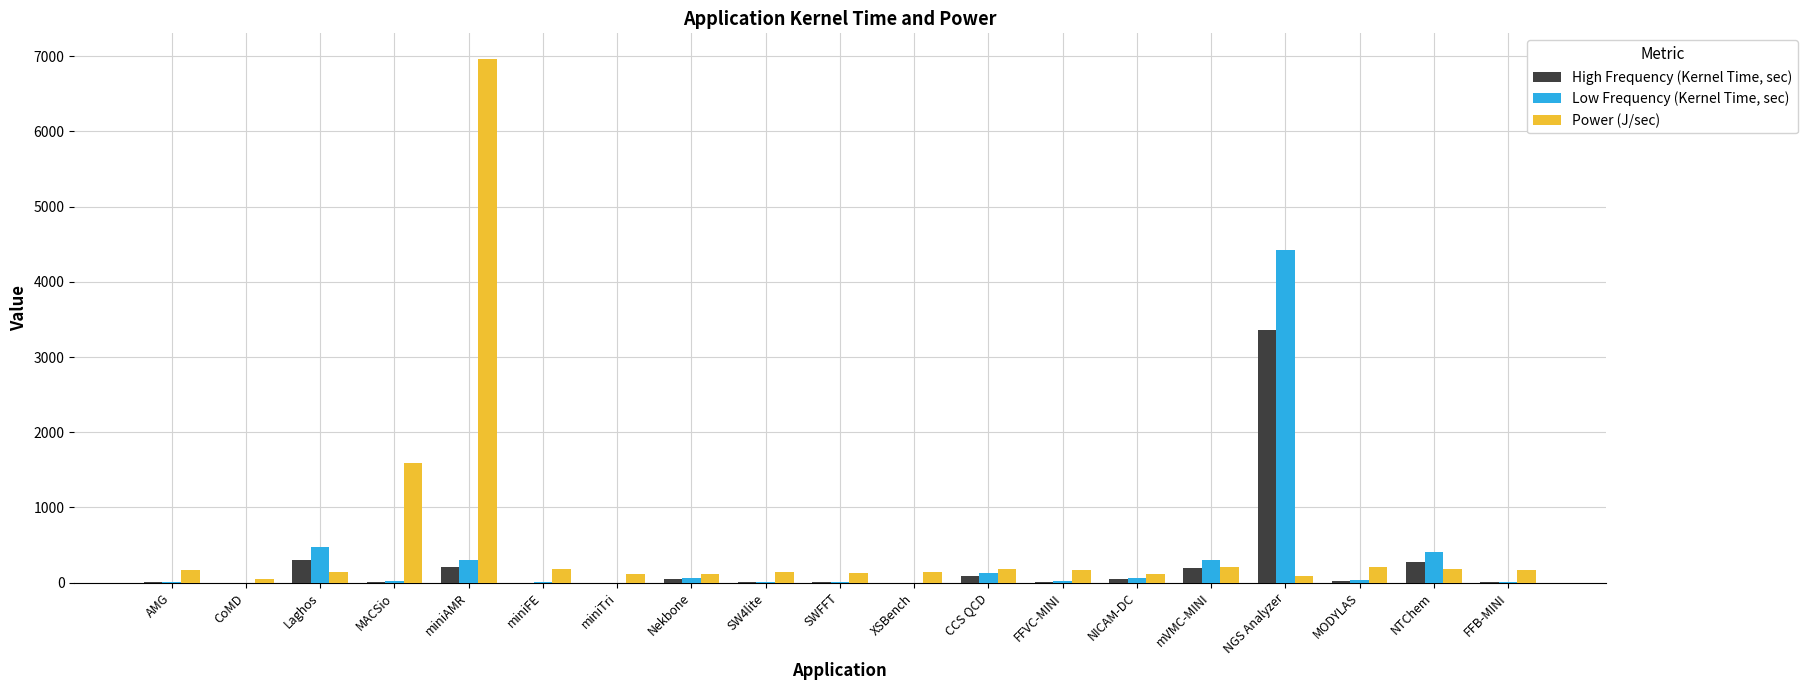

Which category has the highest value in the Power (J/sec) series?

miniAMR